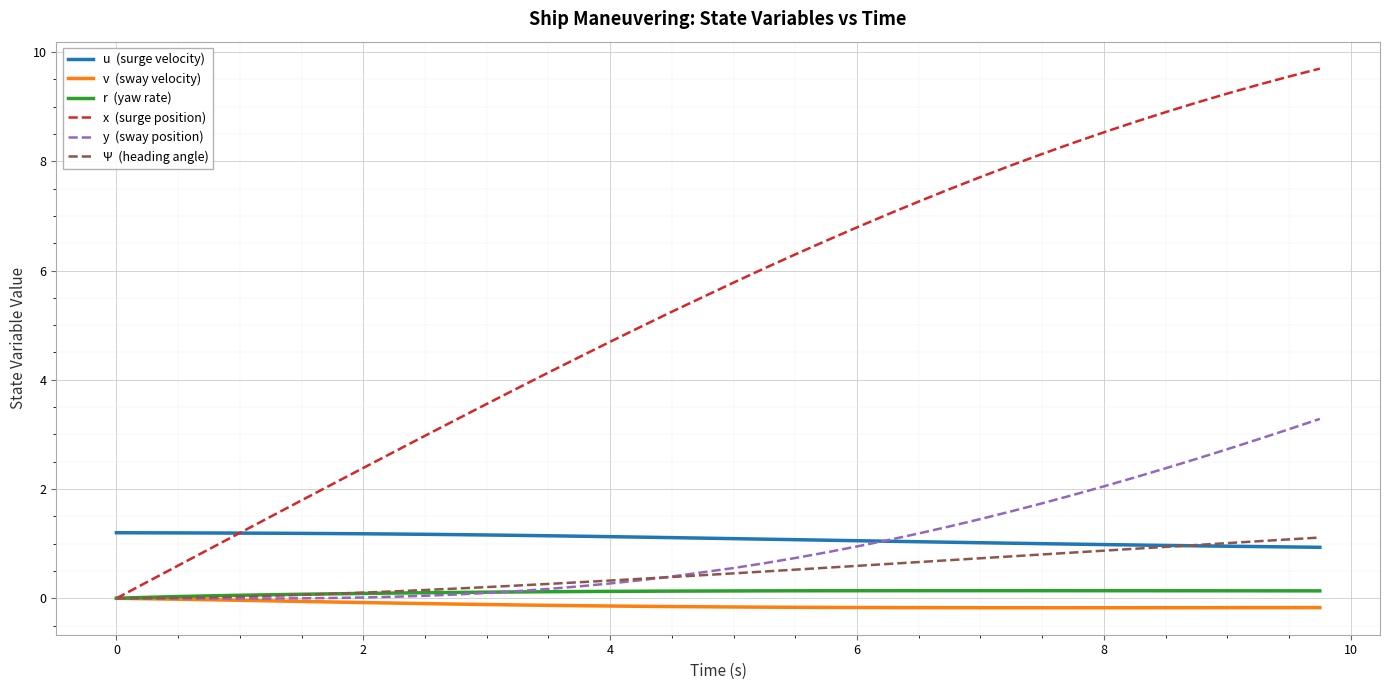

What is the greatest value displayed?

9.7